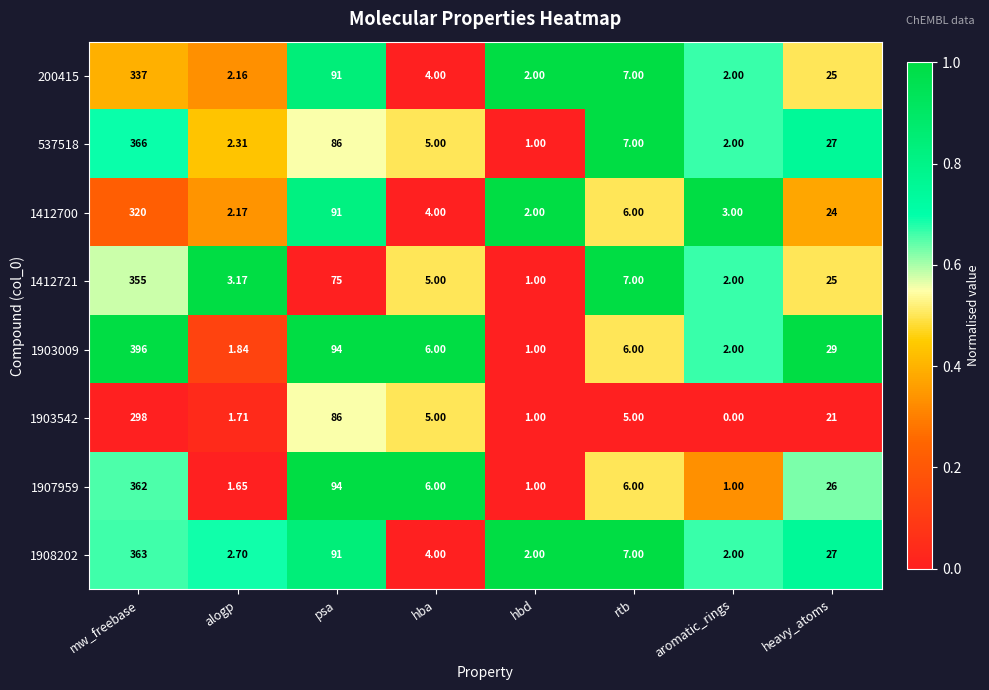

Where is 200415 nearest to the value 169?

psa